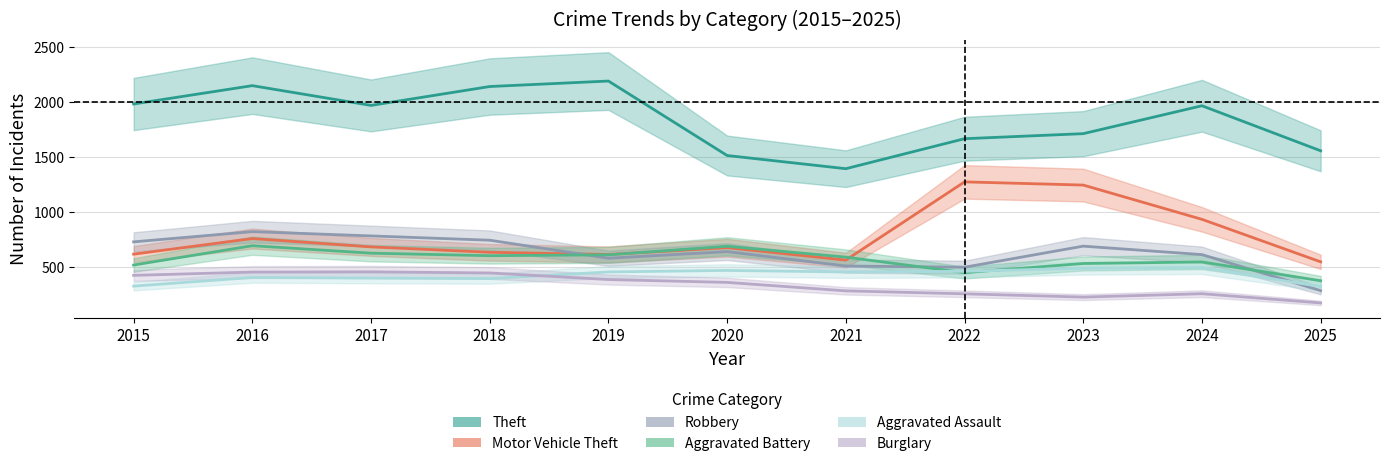

Where is Aggravated Battery nearest to the value 531?

2023